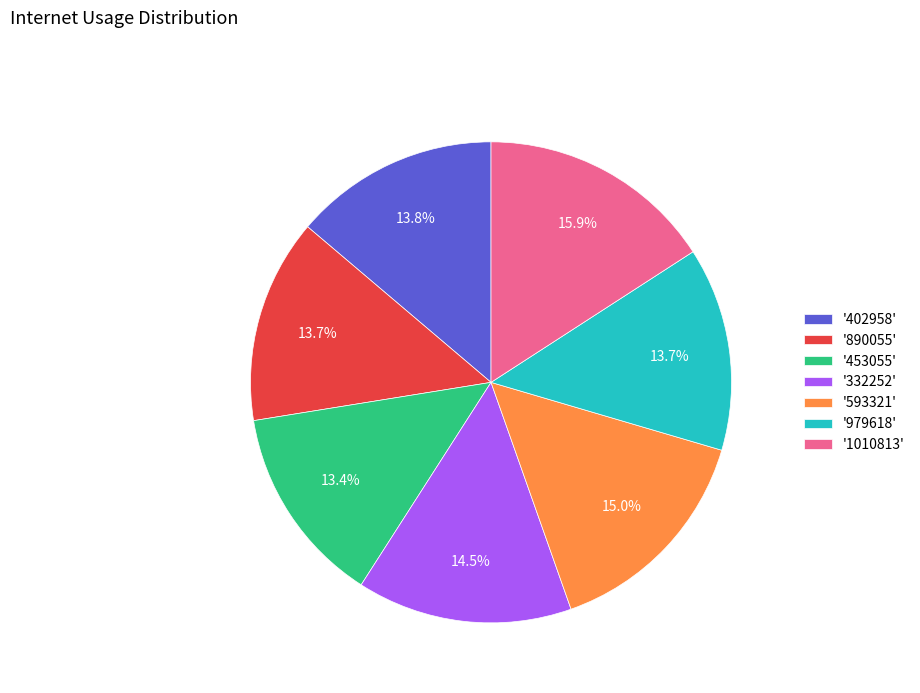

How many segments does this pie chart have?

7